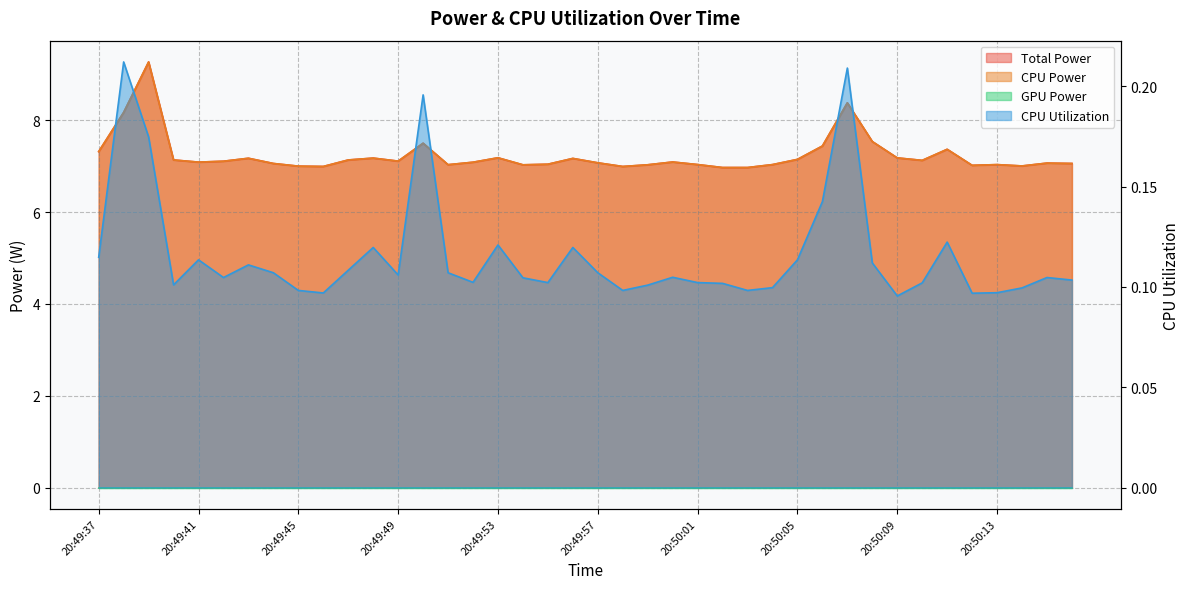

Reading left to right, what are all the values shown in this chart?

Total Power: 20:49:37=7.3	20:49:38=8.2	20:49:39=9.3	20:49:40=7.1	20:49:41=7.1	20:49:42=7.1	20:49:43=7.2	20:49:44=7.1	20:49:45=7.0	20:49:46=7.0	20:49:47=7.1	20:49:48=7.2	20:49:49=7.1	20:49:50=7.5	20:49:51=7.0	20:49:52=7.1	20:49:53=7.2	20:49:54=7.0	20:49:55=7.0	20:49:56=7.2	20:49:57=7.1	20:49:58=7.0	20:49:59=7.0	20:50:00=7.1	20:50:01=7.0	20:50:02=7.0	20:50:03=7.0	20:50:04=7.0	20:50:05=7.1	20:50:06=7.4	20:50:07=8.4	20:50:08=7.5	20:50:09=7.2	20:50:10=7.1	20:50:11=7.4	20:50:12=7.0	20:50:13=7.0	20:50:14=7.0	20:50:15=7.1	20:50:16=7.1
CPU Power: 20:49:37=7.3	20:49:38=8.2	20:49:39=9.3	20:49:40=7.1	20:49:41=7.1	20:49:42=7.1	20:49:43=7.2	20:49:44=7.1	20:49:45=7.0	20:49:46=7.0	20:49:47=7.1	20:49:48=7.2	20:49:49=7.1	20:49:50=7.5	20:49:51=7.0	20:49:52=7.1	20:49:53=7.2	20:49:54=7.0	20:49:55=7.0	20:49:56=7.2	20:49:57=7.1	20:49:58=7.0	20:49:59=7.0	20:50:00=7.1	20:50:01=7.0	20:50:02=7.0	20:50:03=7.0	20:50:04=7.0	20:50:05=7.1	20:50:06=7.4	20:50:07=8.4	20:50:08=7.5	20:50:09=7.2	20:50:10=7.1	20:50:11=7.4	20:50:12=7.0	20:50:13=7.0	20:50:14=7.0	20:50:15=7.1	20:50:16=7.1
CPU Utilization: 20:49:37=0.1	20:49:38=0.2	20:49:39=0.2	20:49:40=0.1	20:49:41=0.1	20:49:42=0.1	20:49:43=0.1	20:49:44=0.1	20:49:45=0.1	20:49:46=0.1	20:49:47=0.1	20:49:48=0.1	20:49:49=0.1	20:49:50=0.2	20:49:51=0.1	20:49:52=0.1	20:49:53=0.1	20:49:54=0.1	20:49:55=0.1	20:49:56=0.1	20:49:57=0.1	20:49:58=0.1	20:49:59=0.1	20:50:00=0.1	20:50:01=0.1	20:50:02=0.1	20:50:03=0.1	20:50:04=0.1	20:50:05=0.1	20:50:06=0.1	20:50:07=0.2	20:50:08=0.1	20:50:09=0.1	20:50:10=0.1	20:50:11=0.1	20:50:12=0.1	20:50:13=0.1	20:50:14=0.1	20:50:15=0.1	20:50:16=0.1